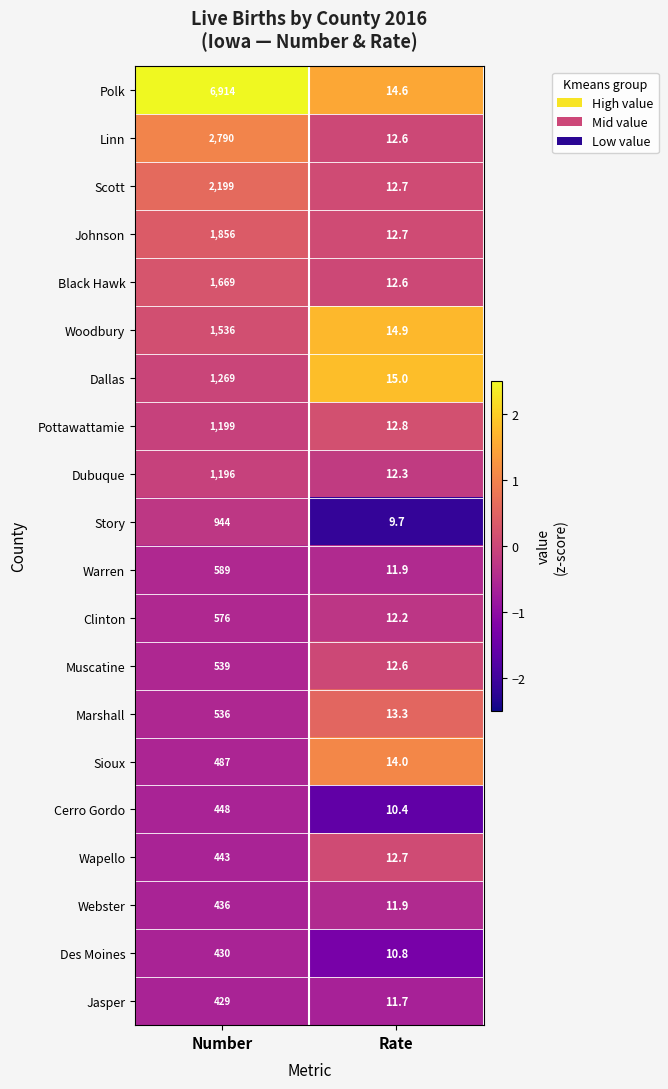

Which series has the largest range (max minus min)?

Polk